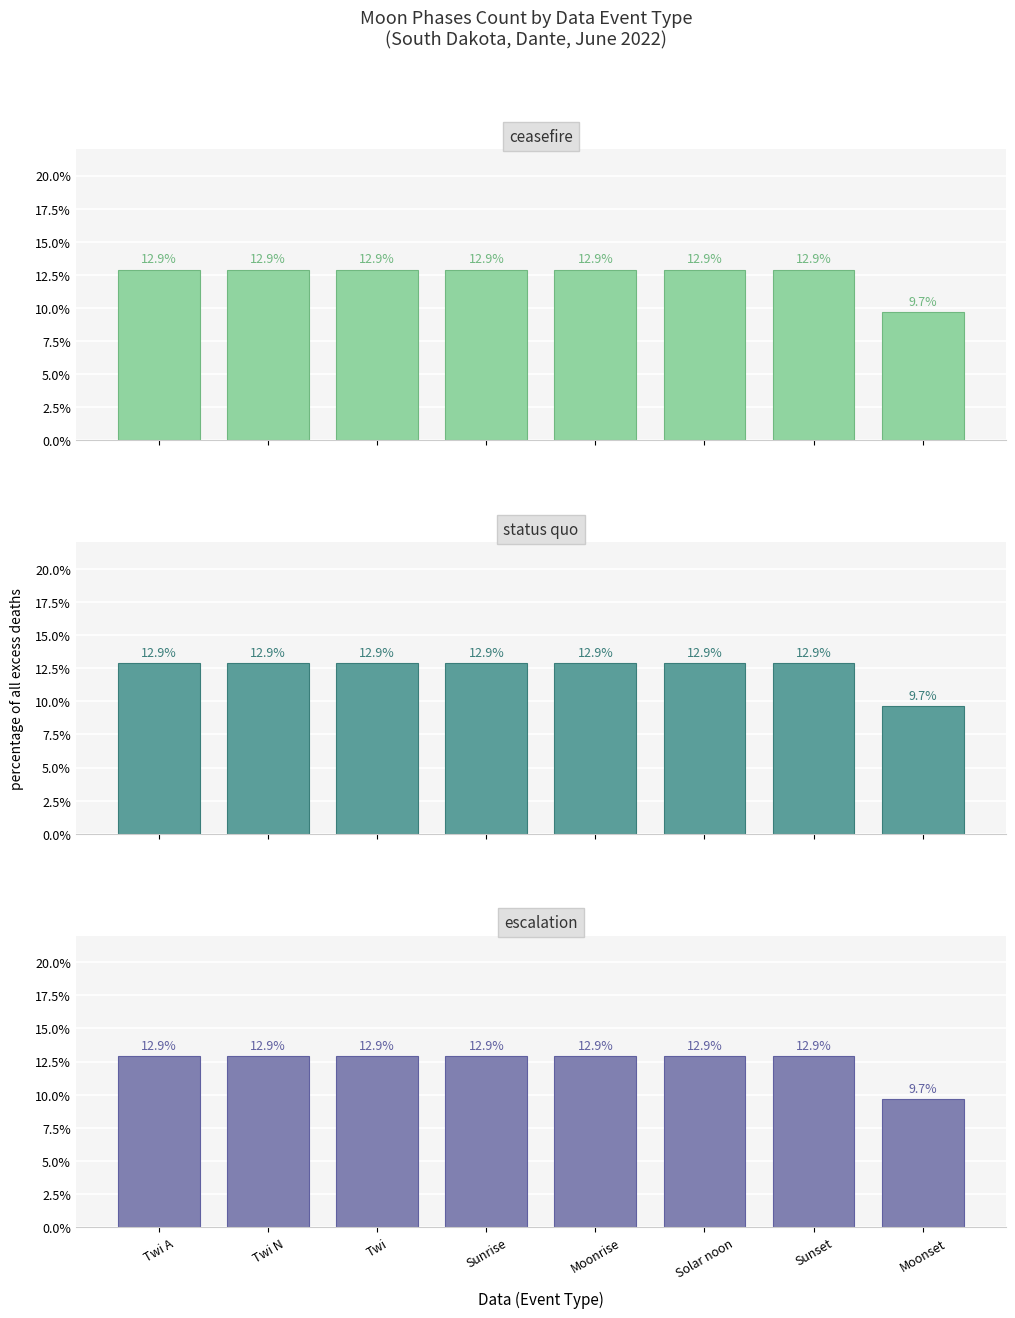

What is the smallest value displayed?

9.7